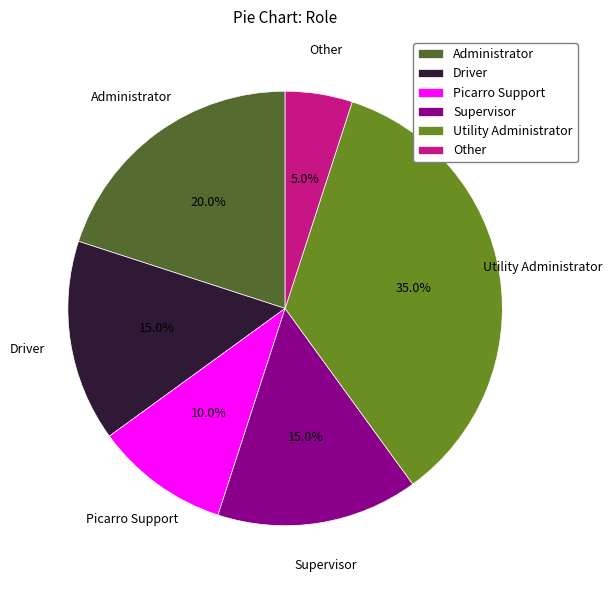

To the nearest percent, what is the difference between the largest and smallest slice percentages?

30%